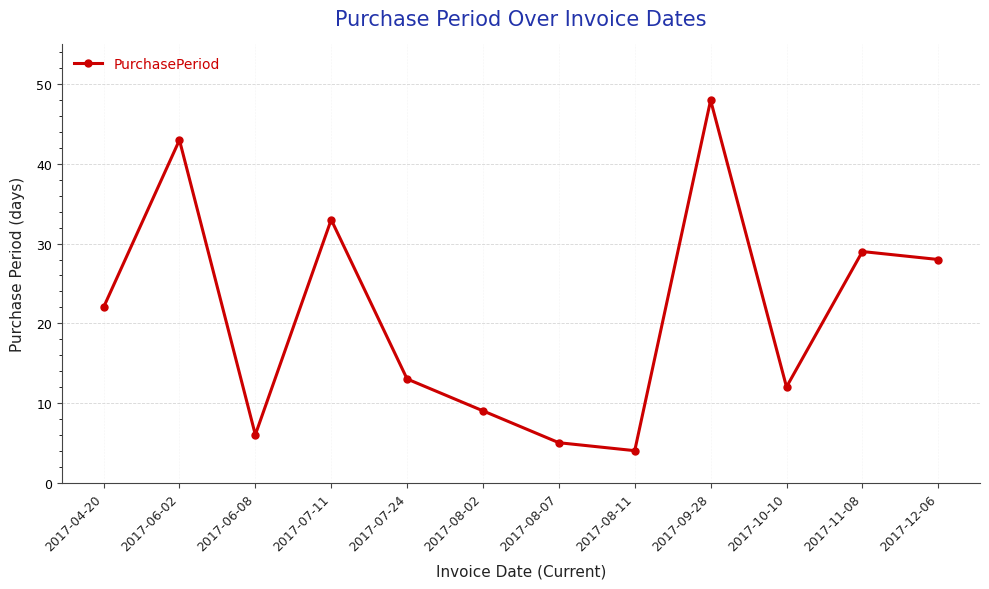

What is the sum of the values at 2017-11-08 and 2017-09-28?

77